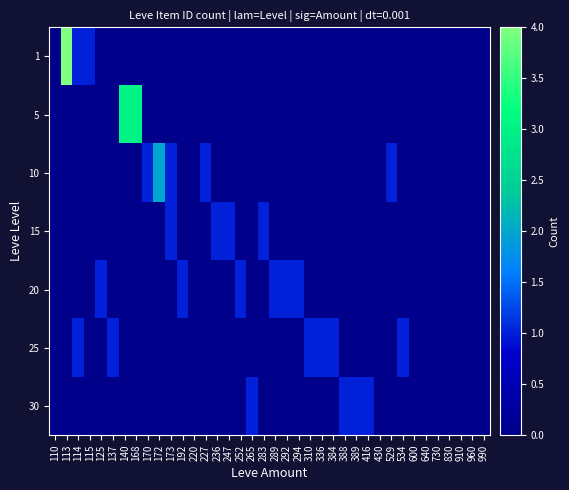

At which category is the sum across all series the highest?

113